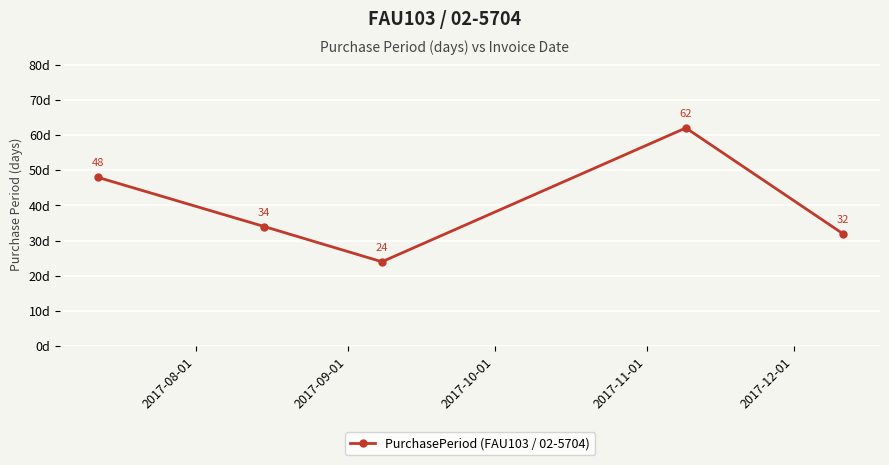

How many data points are less than 34?

2